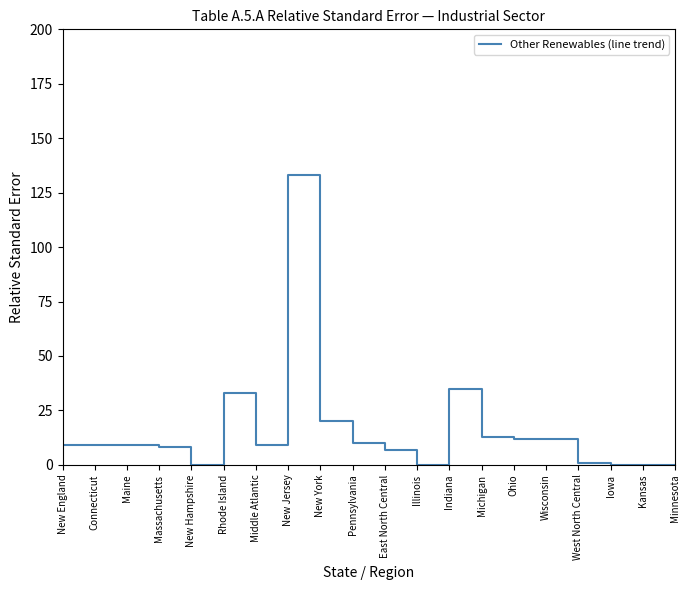

Reading right to left, transcribe all the data shown in this chart.

0	0	0	1	12	12	13	35	0	7	10	20	133	9	33	0	8	9	9	9